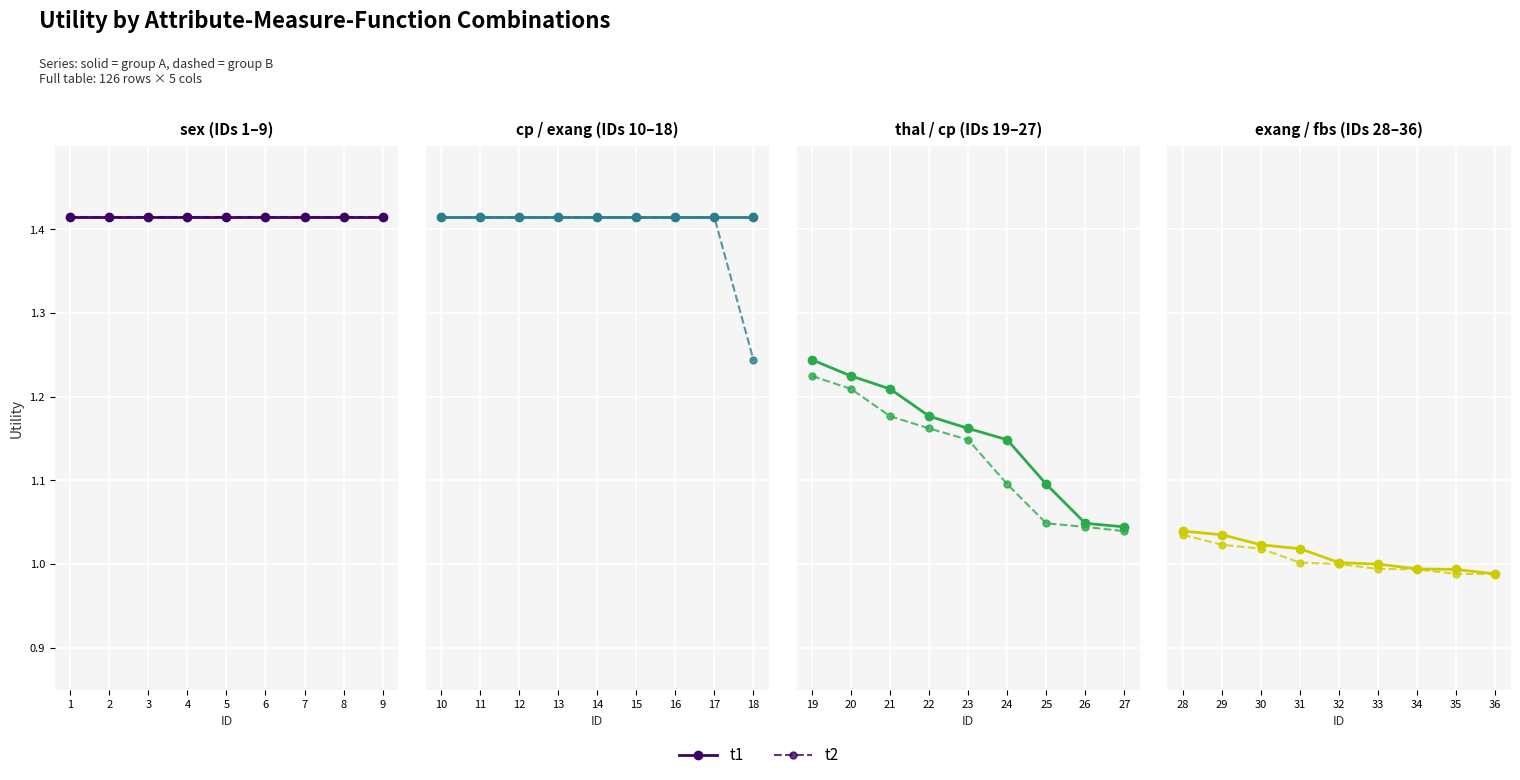

How many values in the t1 series exceed 1?

5